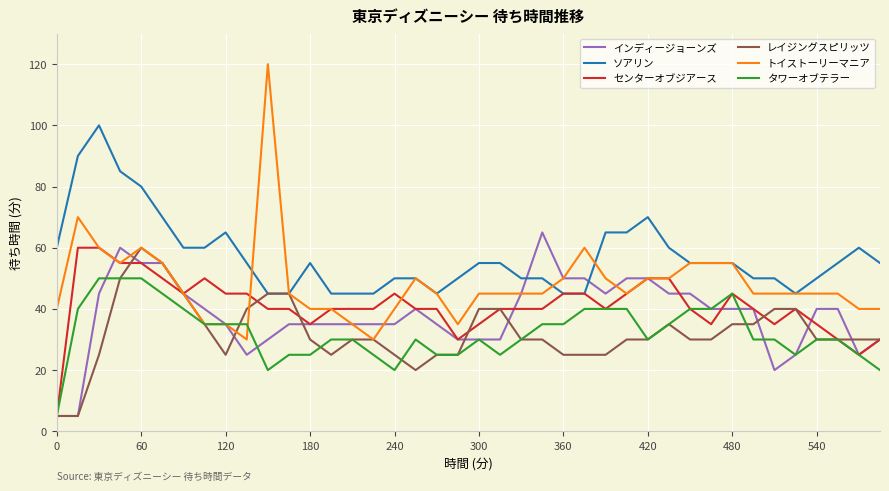

How many lines are shown in the chart?

6